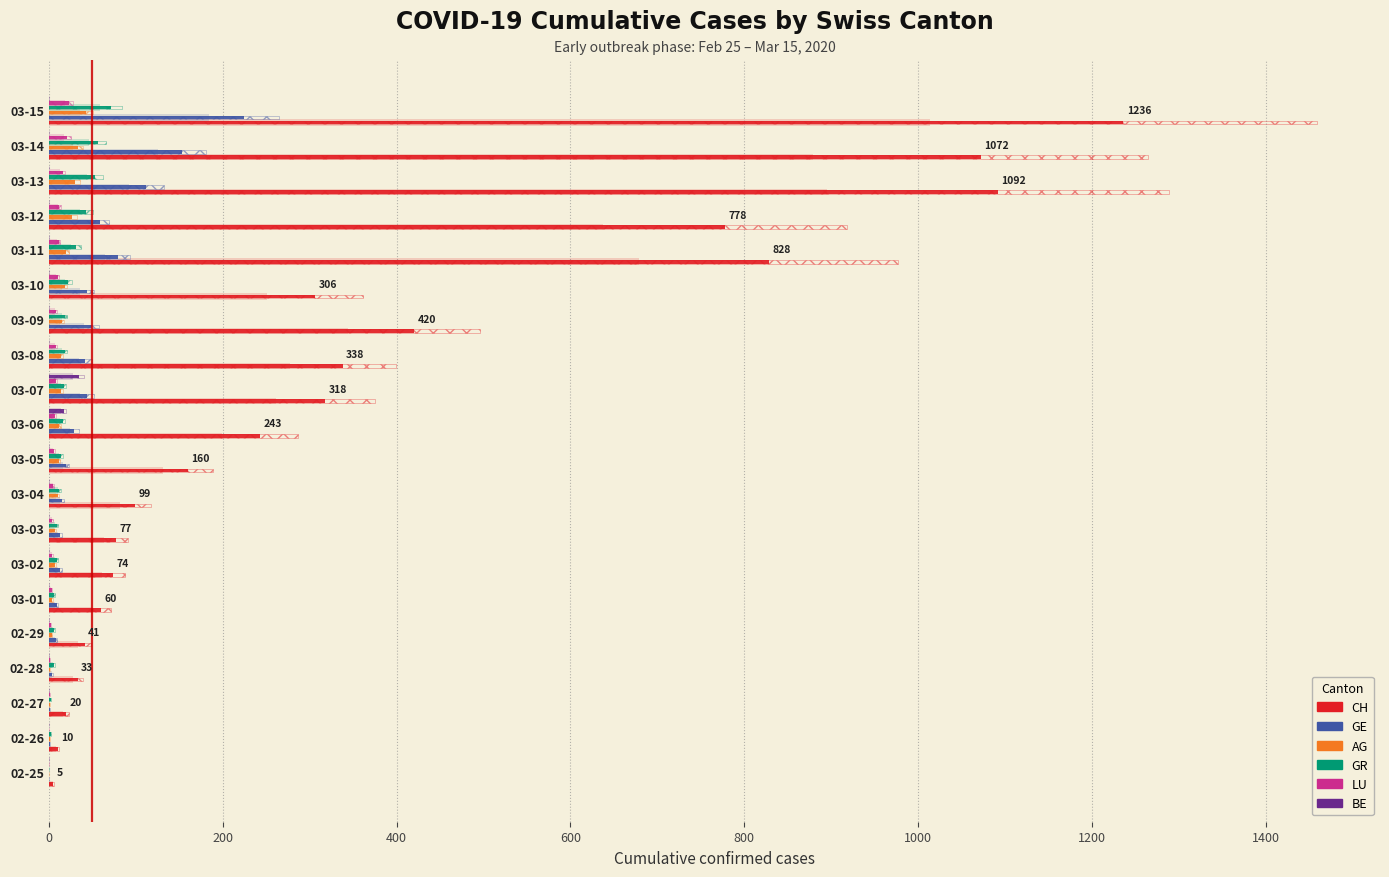

The value of GR at 02-25 is 0. True or false?

True